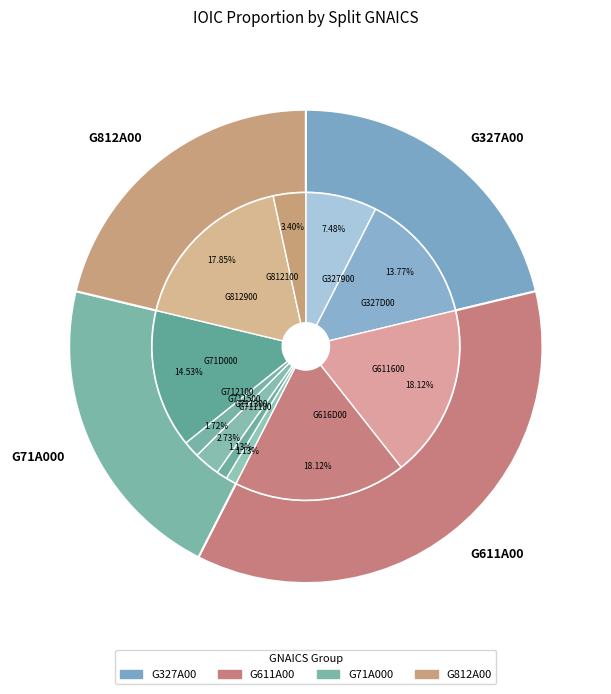

What is the smallest slice in the pie chart?

G711100